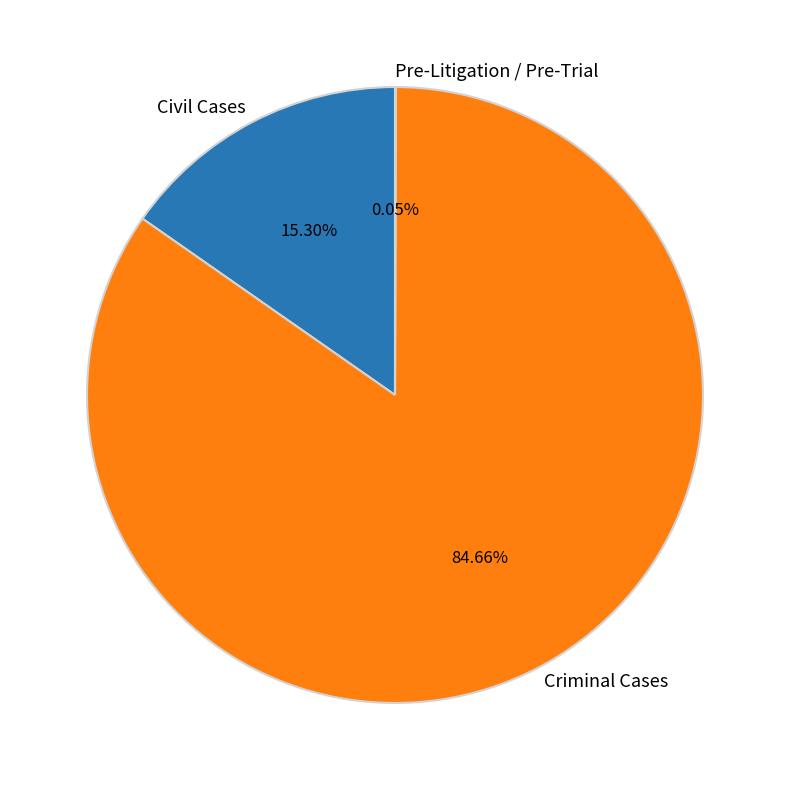

Between Criminal Cases and Civil Cases, which is larger?

Criminal Cases